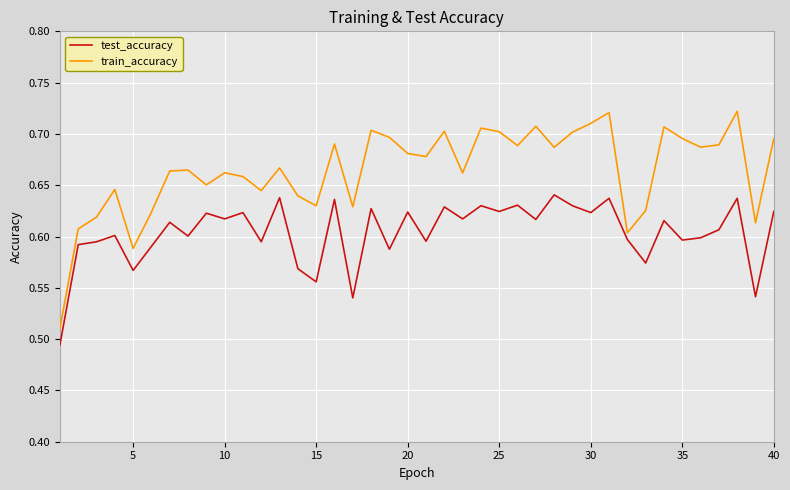

True or false: train_accuracy and test_accuracy intersect in this chart.

False